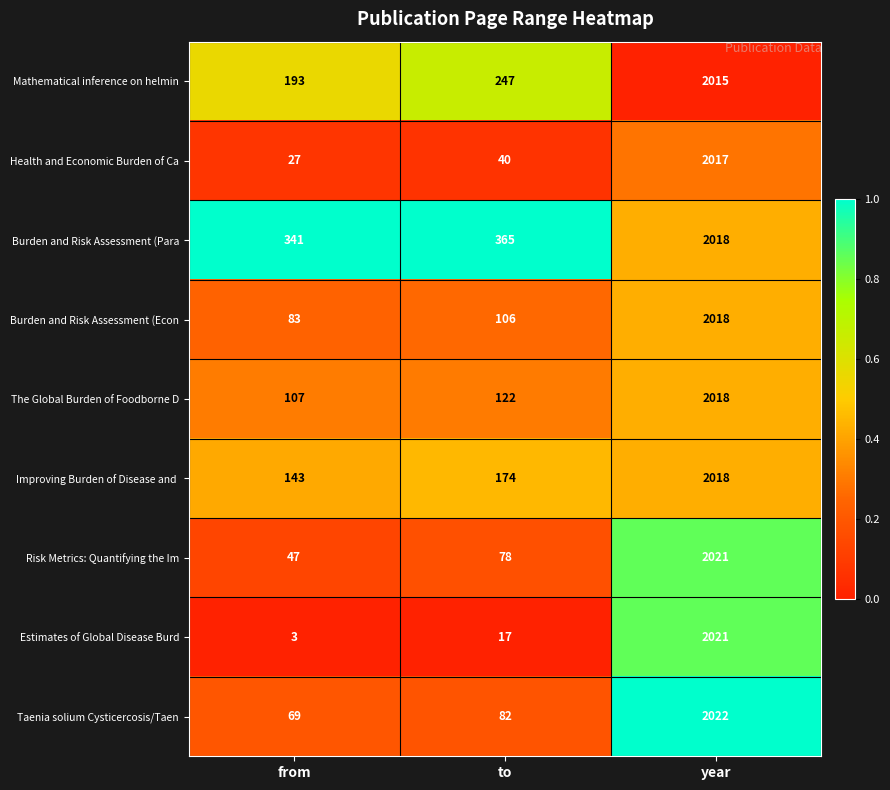

How many distinct data groups are displayed?

9